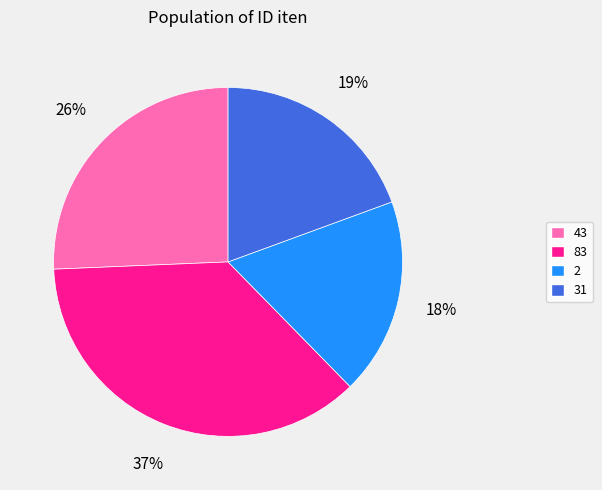

Rank the categories by value from lowest to highest.

2, 31, 43, 83